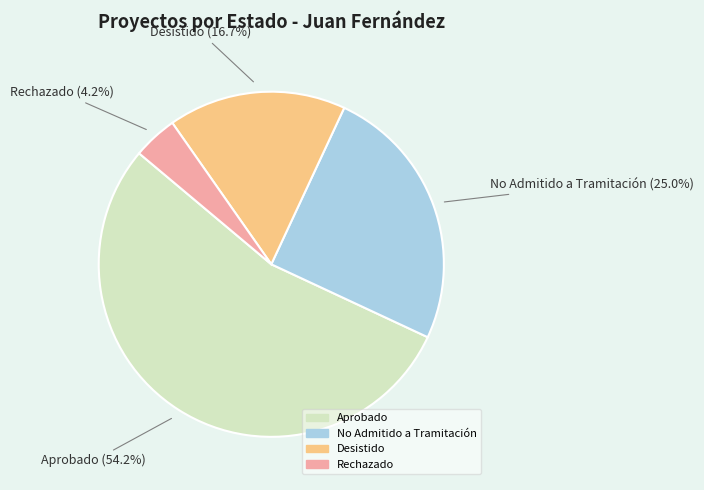

To the nearest percent, what portion does Rechazado represent?

4%